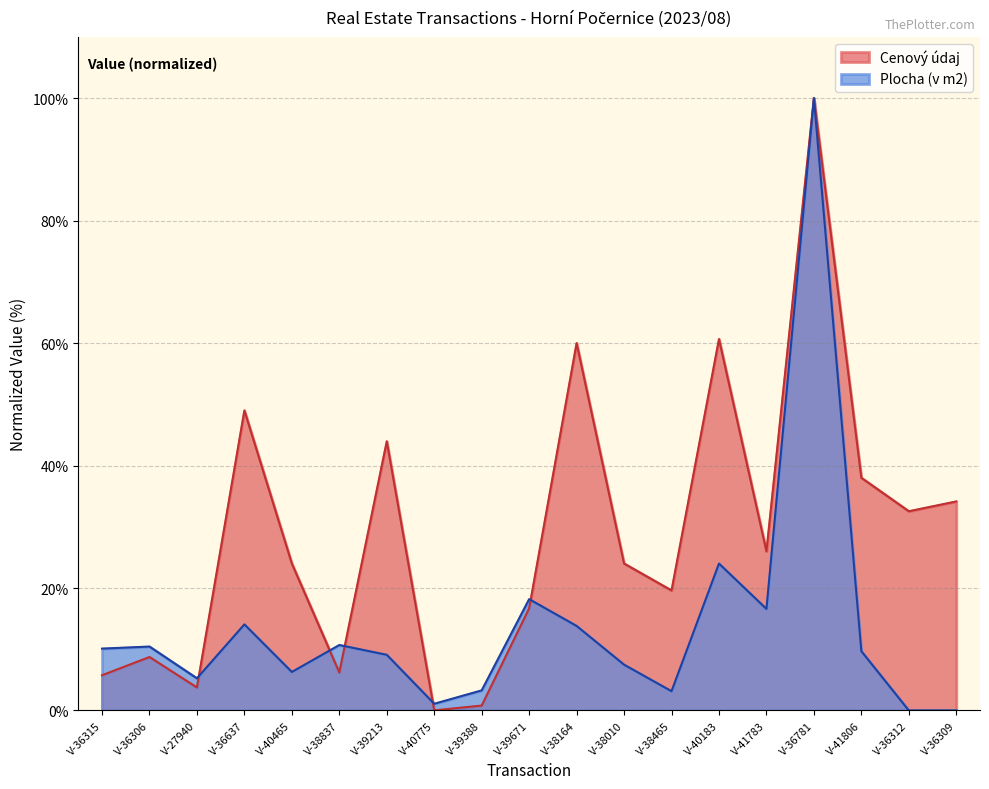

List the series in order of their peak value, lowest first.

Cenový údaj, Plocha (v m2)